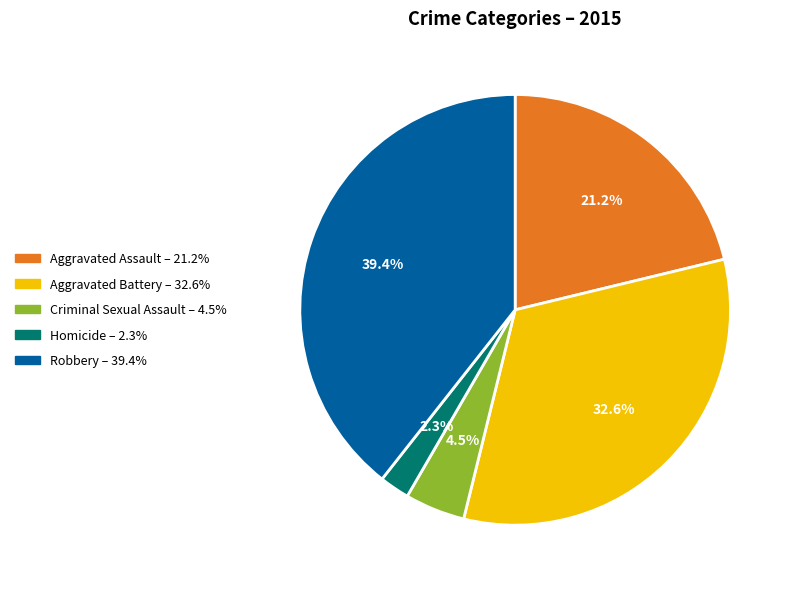

Combined, do Aggravated Battery and Criminal Sexual Assault account for over 50%?

No